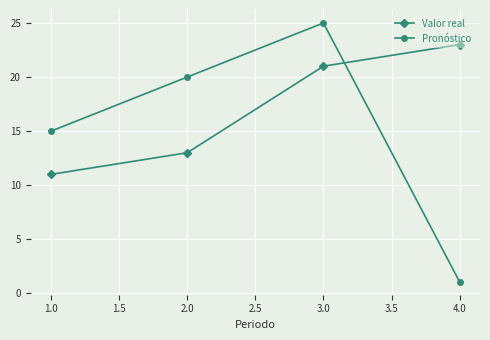

What is the highest value of the Valor real series?

23.0